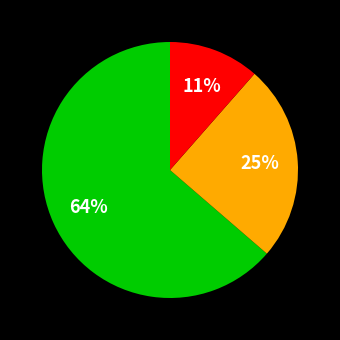

Is there any slice that represents more than half of the pie?

Yes